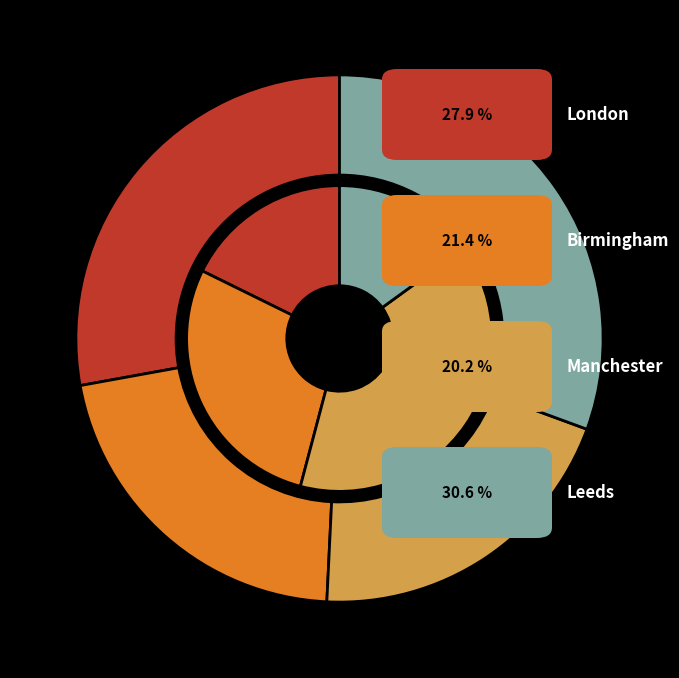

Count the number of slices in the pie.

4